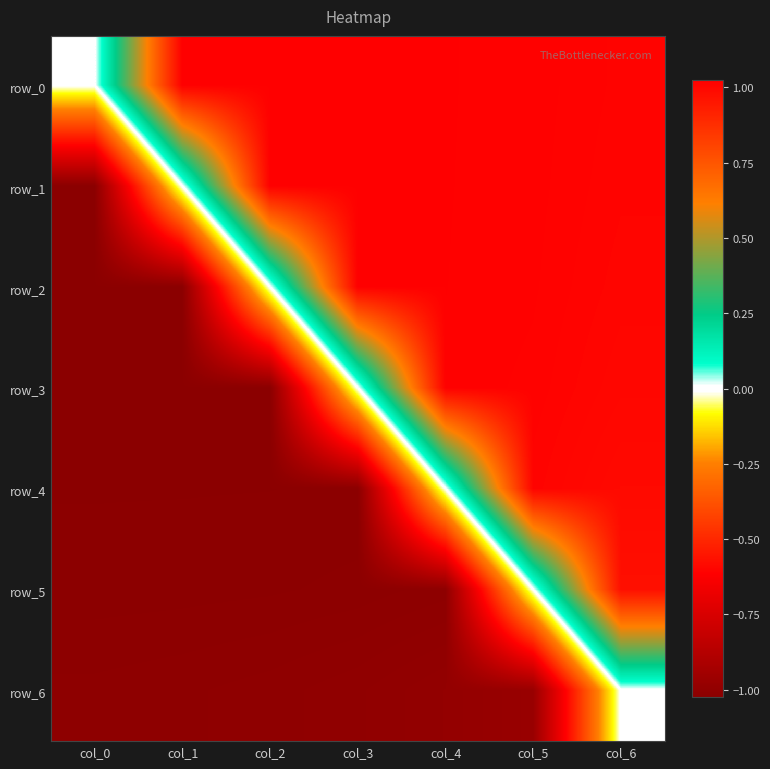

Reading left to right, extract all data points from this chart.

row_0: col_0=0.0	col_1=1.0	col_2=1.0	col_3=1.0	col_4=1.0	col_5=1.0	col_6=1.0
row_1: col_0=-1.0	col_1=0.0	col_2=1.0	col_3=1.0	col_4=1.0	col_5=1.0	col_6=1.0
row_2: col_0=-1.0	col_1=-1.0	col_2=0.0	col_3=1.0	col_4=1.0	col_5=1.0	col_6=1.0
row_3: col_0=-1.0	col_1=-1.0	col_2=-1.0	col_3=0.0	col_4=1.0	col_5=1.0	col_6=1.0
row_4: col_0=-1.0	col_1=-1.0	col_2=-1.0	col_3=-1.0	col_4=0.0	col_5=1.0	col_6=1.0
row_5: col_0=-1.0	col_1=-1.0	col_2=-1.0	col_3=-1.0	col_4=-1.0	col_5=0.0	col_6=1.0
row_6: col_0=-1.0	col_1=-1.0	col_2=-1.0	col_3=-1.0	col_4=-1.0	col_5=-1.0	col_6=0.0